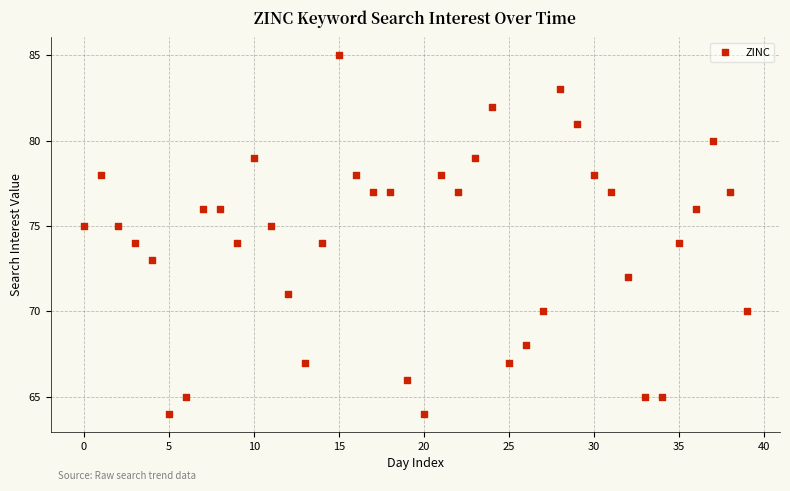

What is the range of Y values (max minus min)?

21